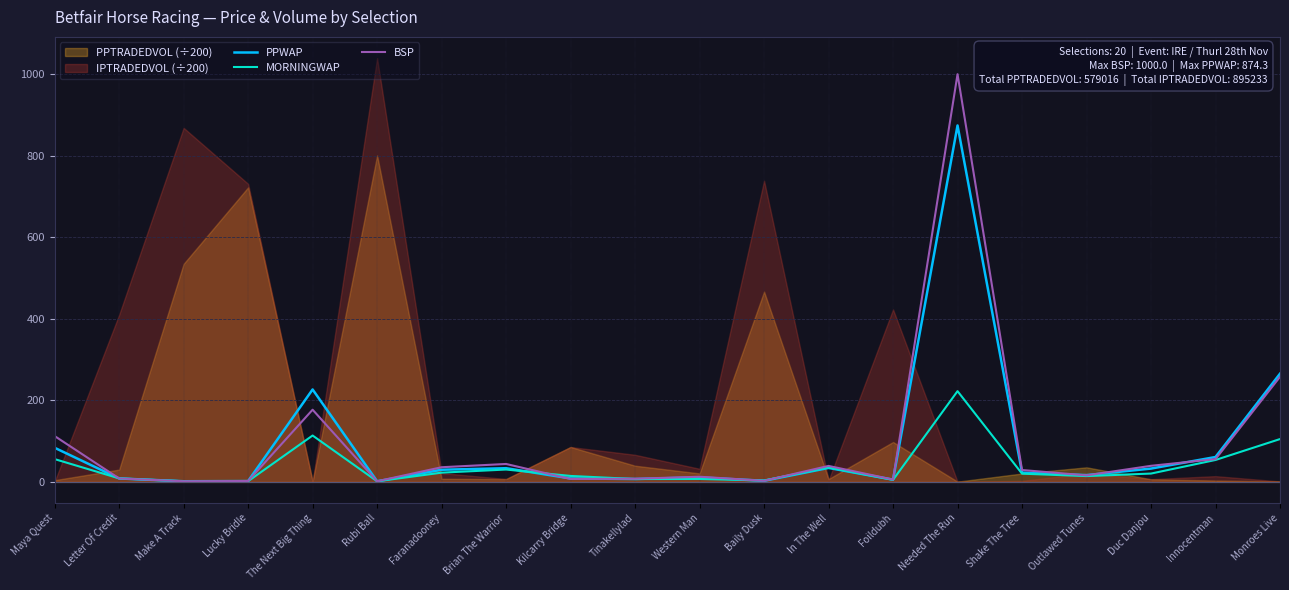

What is the greatest value displayed?

1000.0